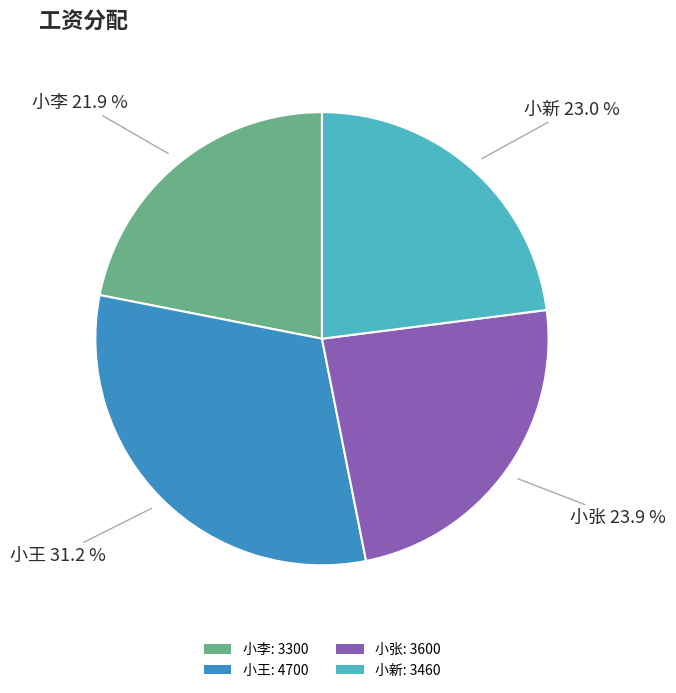

Rank the categories by value from highest to lowest.

小王, 小张, 小新, 小李